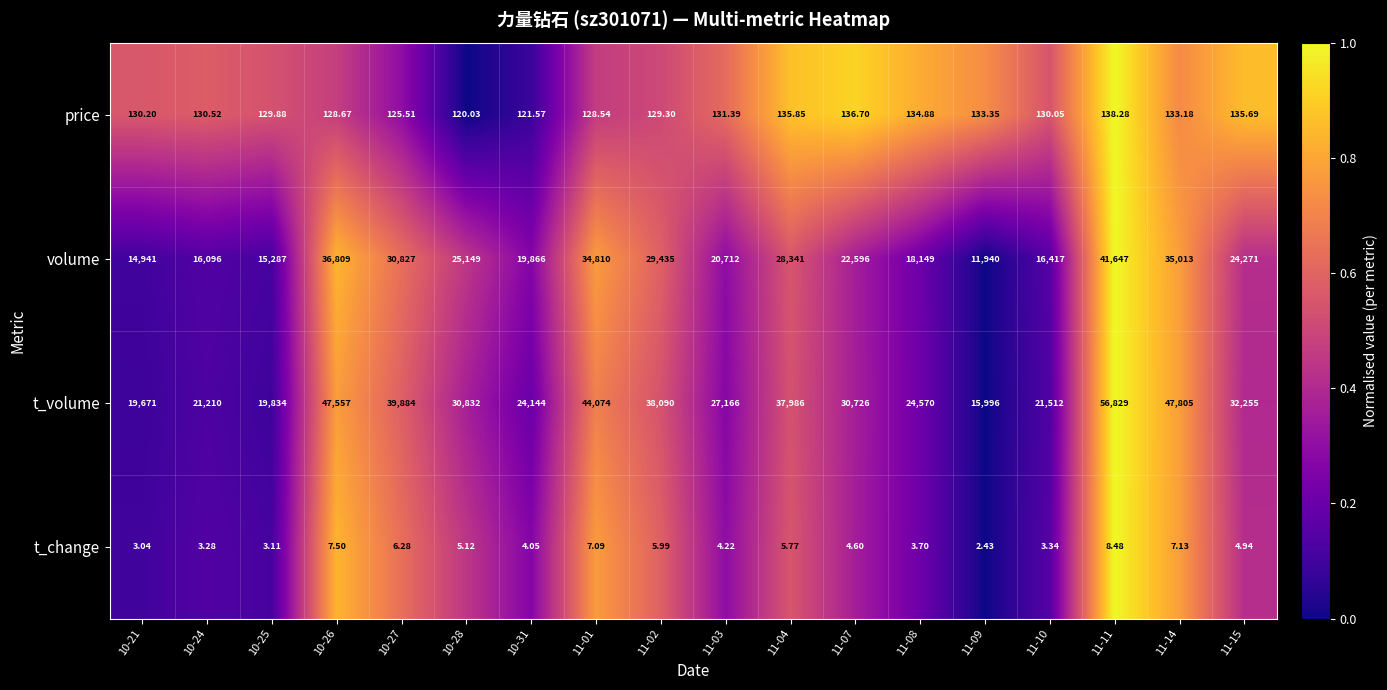

Which series has the largest range (max minus min)?

t_volume